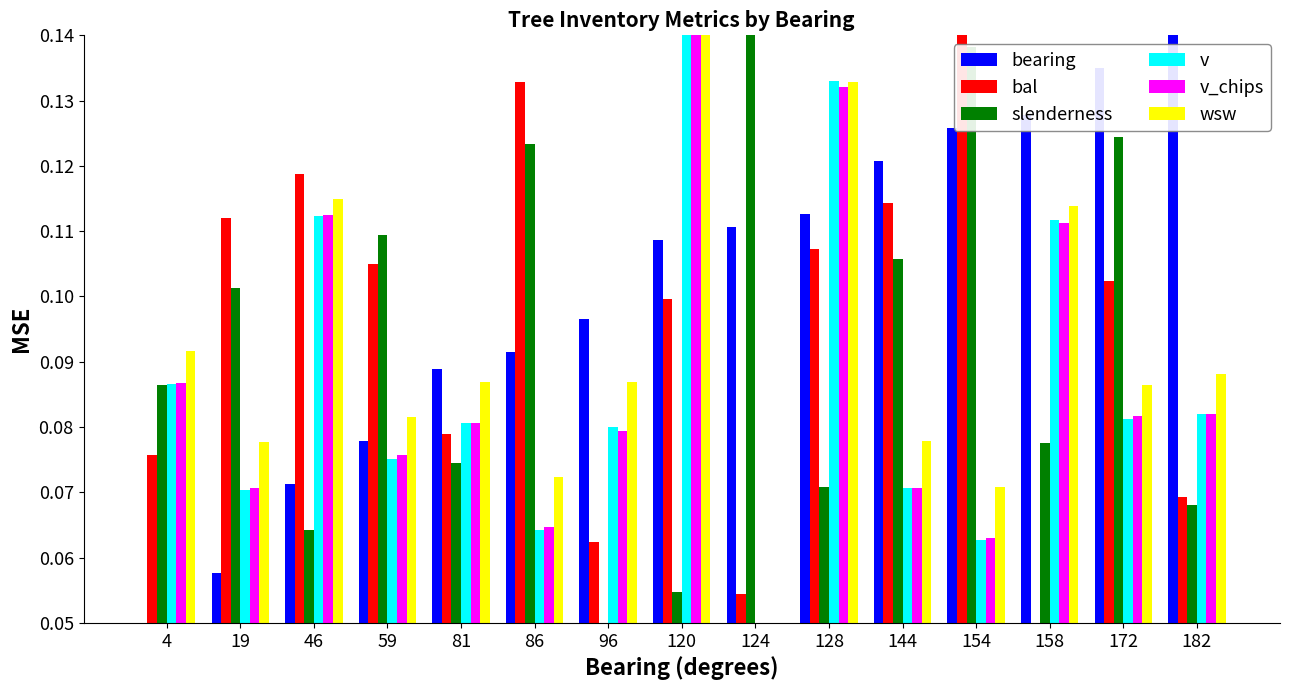

At which label is bearing closest to 0?

4